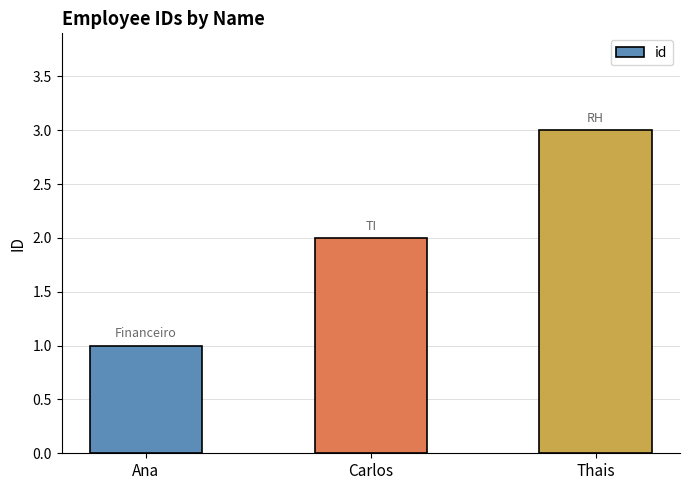

What is the difference between the second highest and minimum values?

1